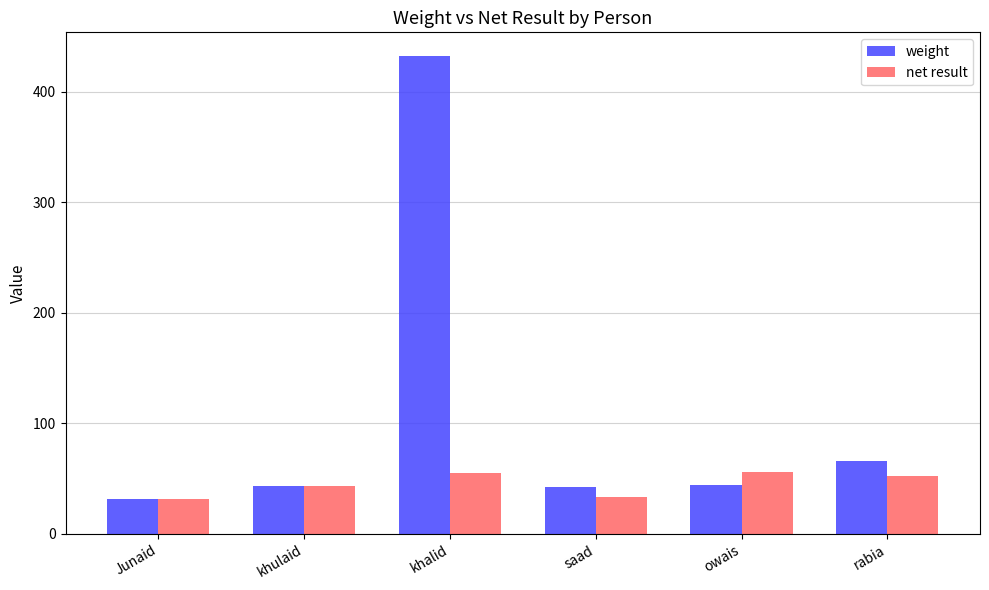

How many data points in net result are less than 52?

3